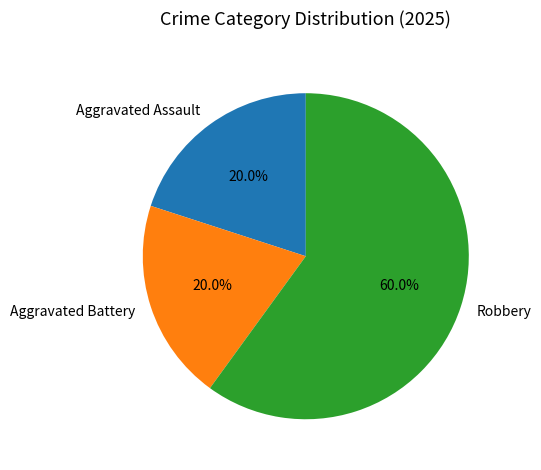

How many slices are in this pie chart?

3